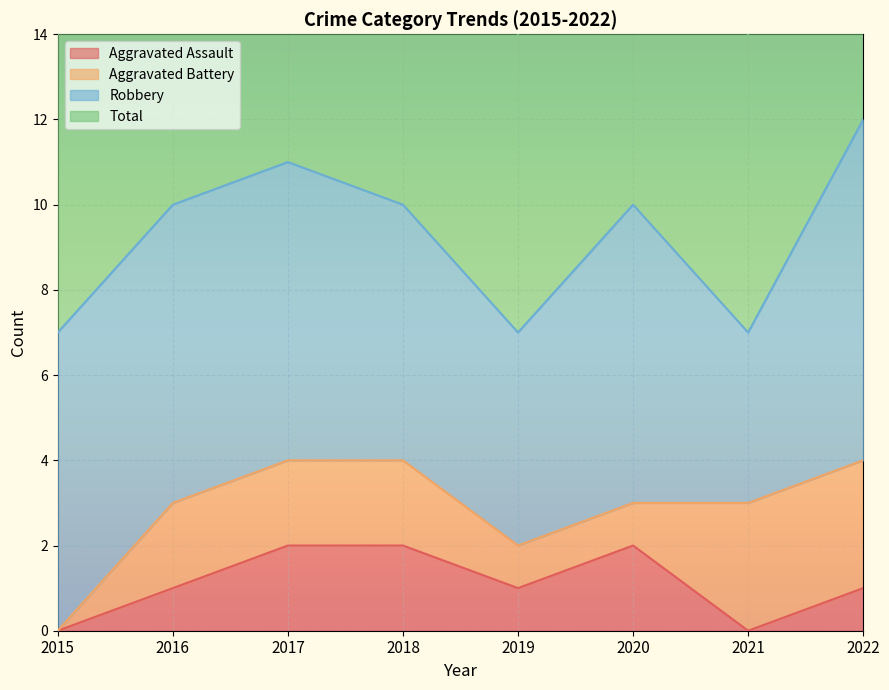

The value of Aggravated Assault at 2017 is 2. True or false?

True